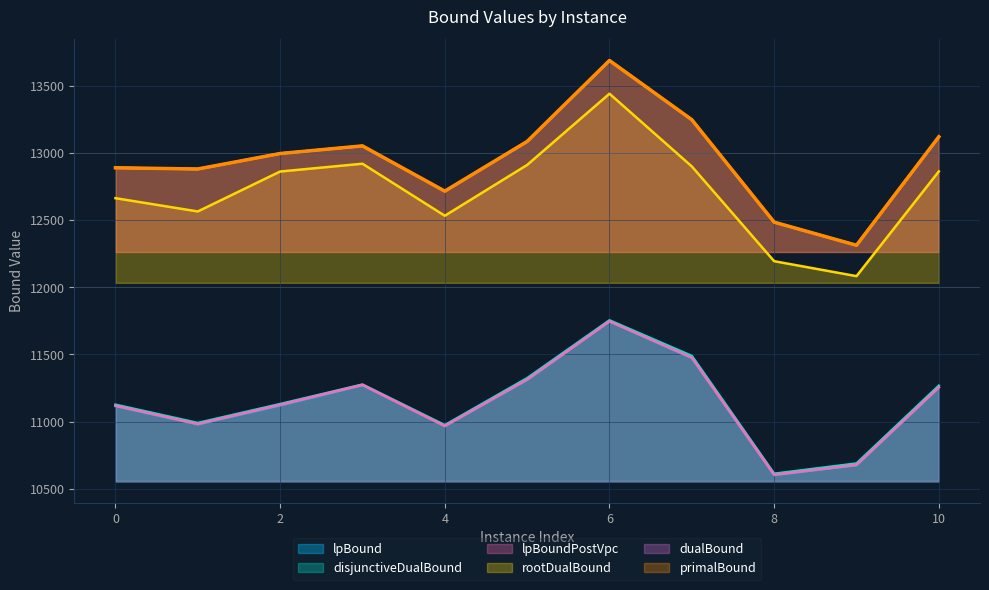

What are all the series names shown in the legend?

lpBound, disjunctiveDualBound, lpBoundPostVpc, rootDualBound, dualBound, primalBound